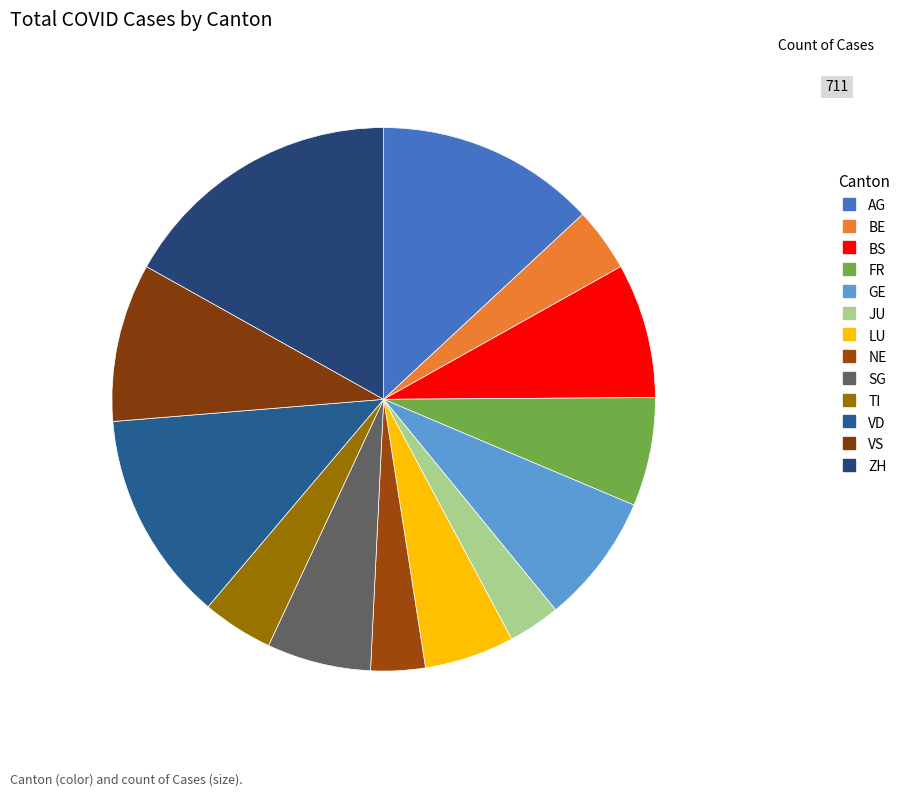

Which slice is the largest?

ZH